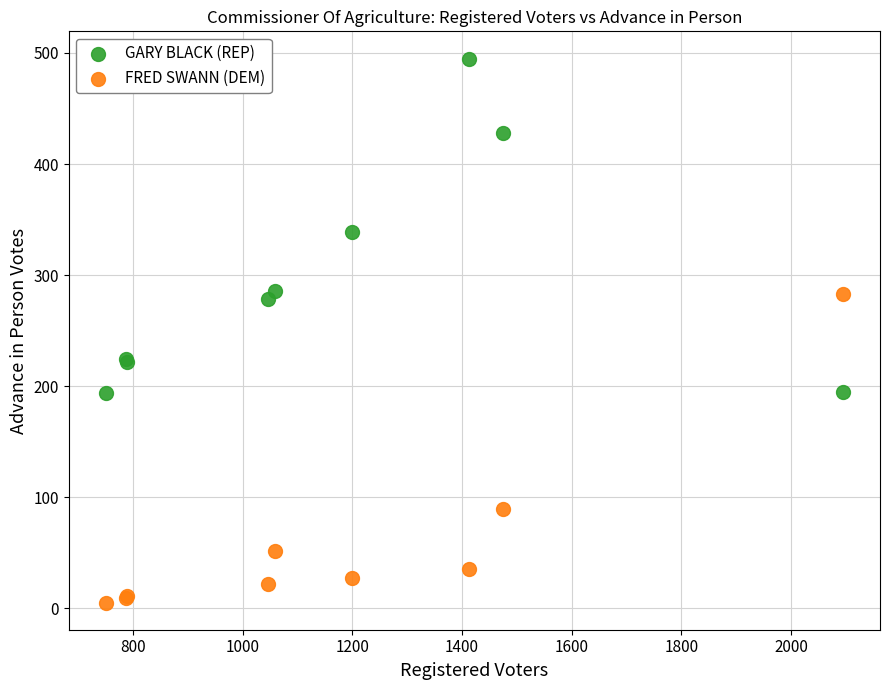

Which series contains the highest Y value?

GARY BLACK (REP)